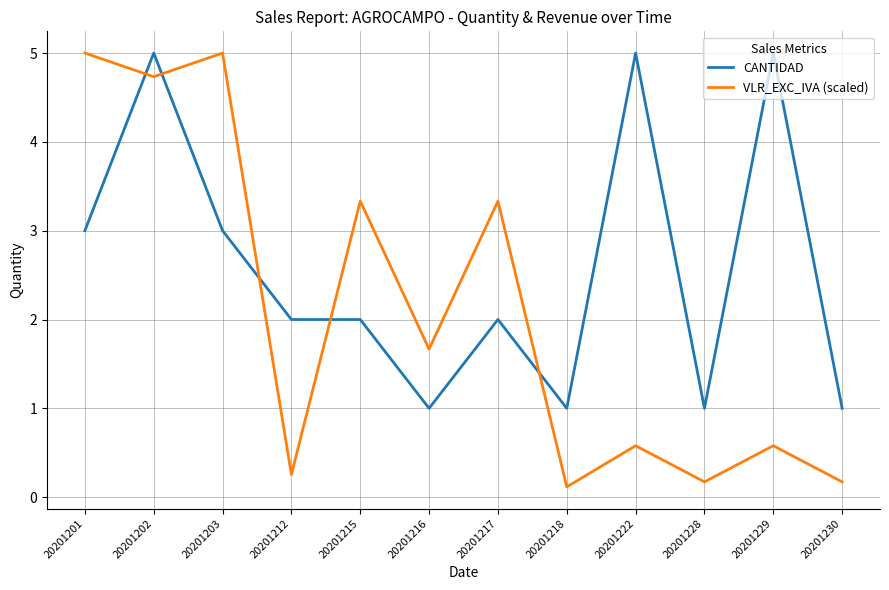

What are all the series names shown in the legend?

CANTIDAD, VLR_EXC_IVA (scaled)